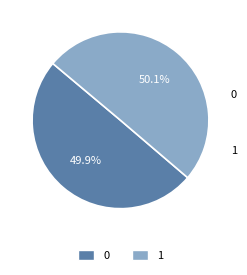

What percentage is NOT represented by 0?

50.1%